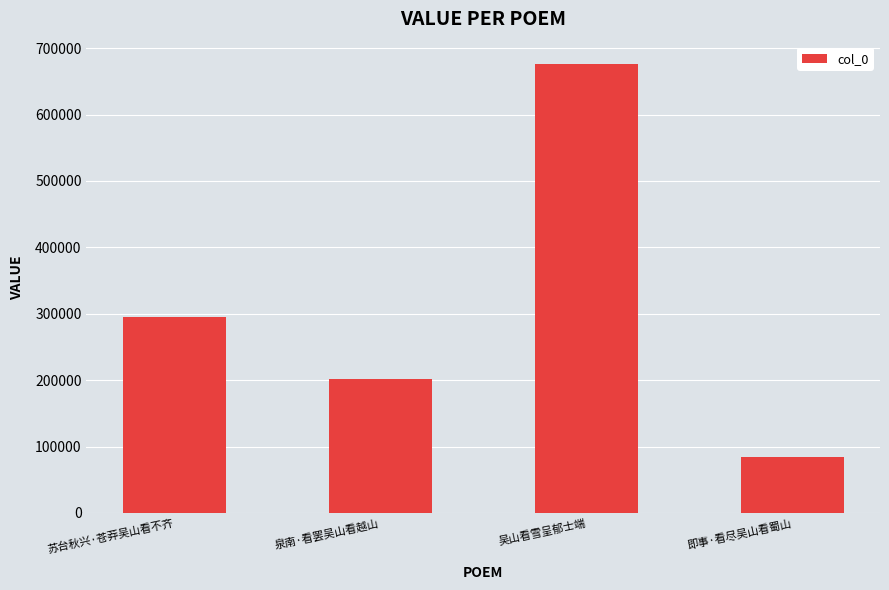

What is the sum of the values at 泉南·看罢吴山看越山 and 苏台秋兴·苍莽吴山看不齐?

497102